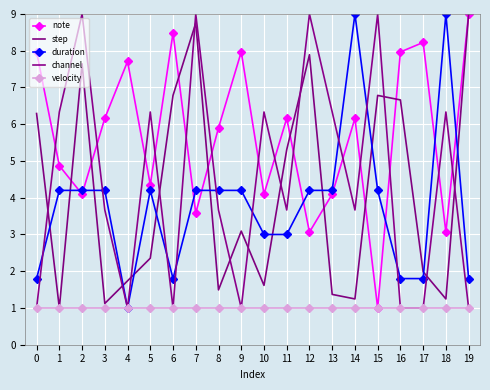

What is the minimum value shown in the chart?

1.0